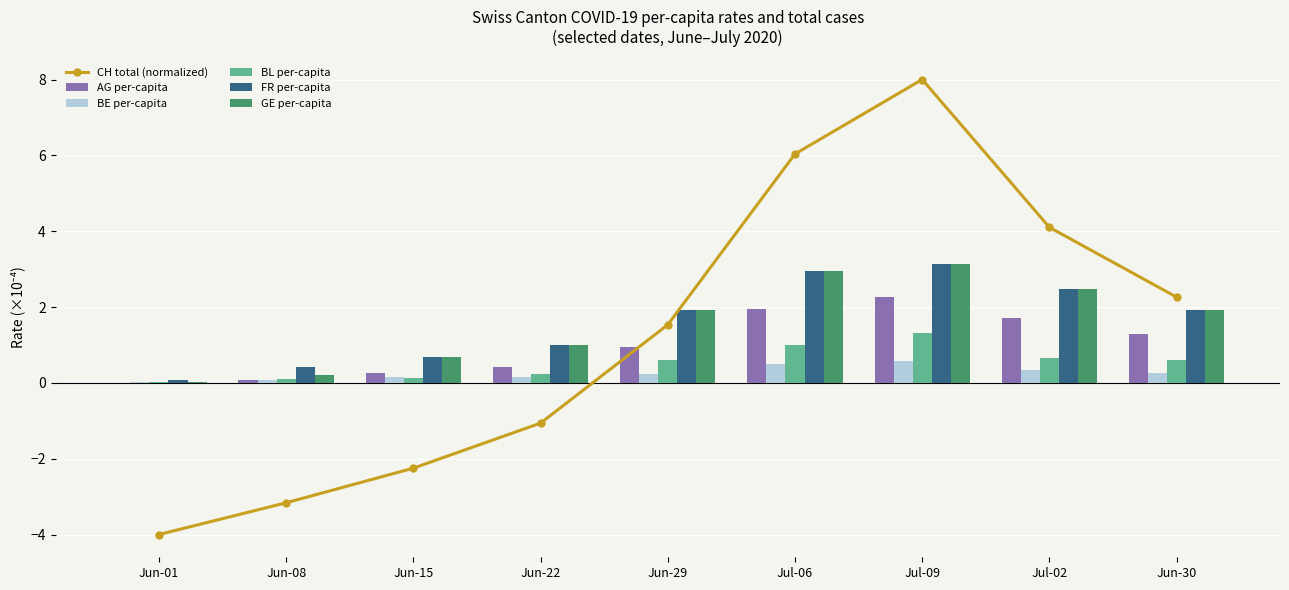

Does the chart contain stacked bars?

No